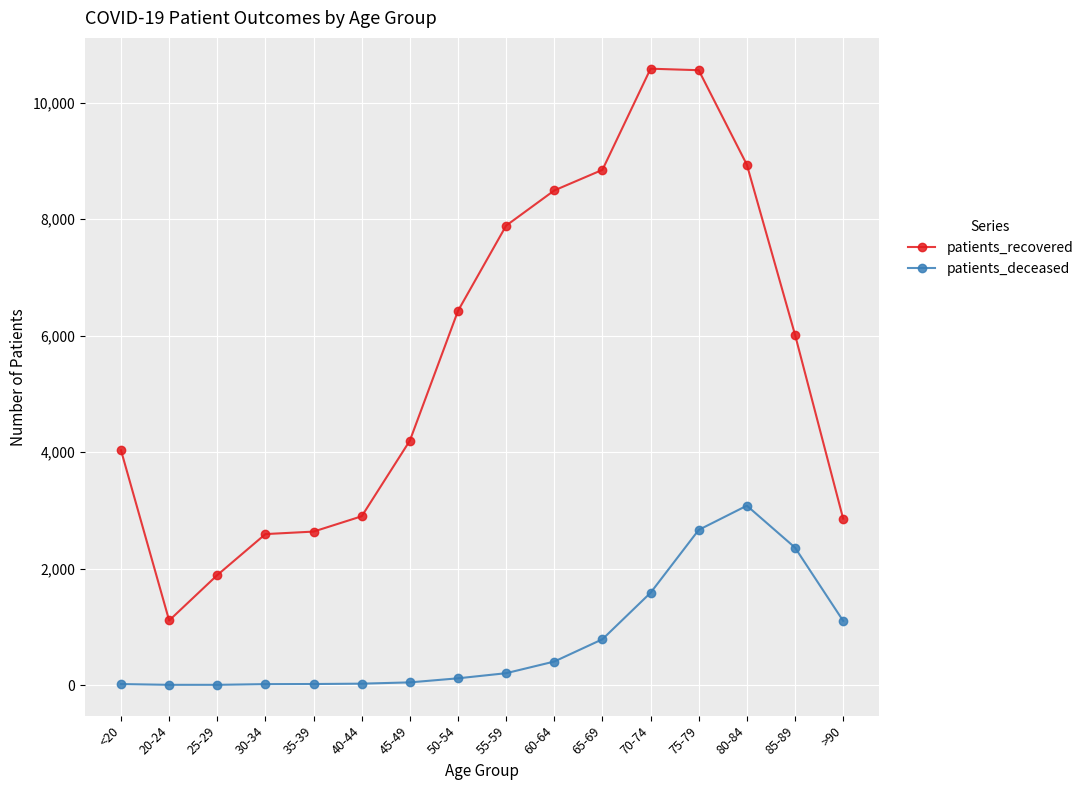

Is it true that patients_recovered equals 15282 at 60-64?

False